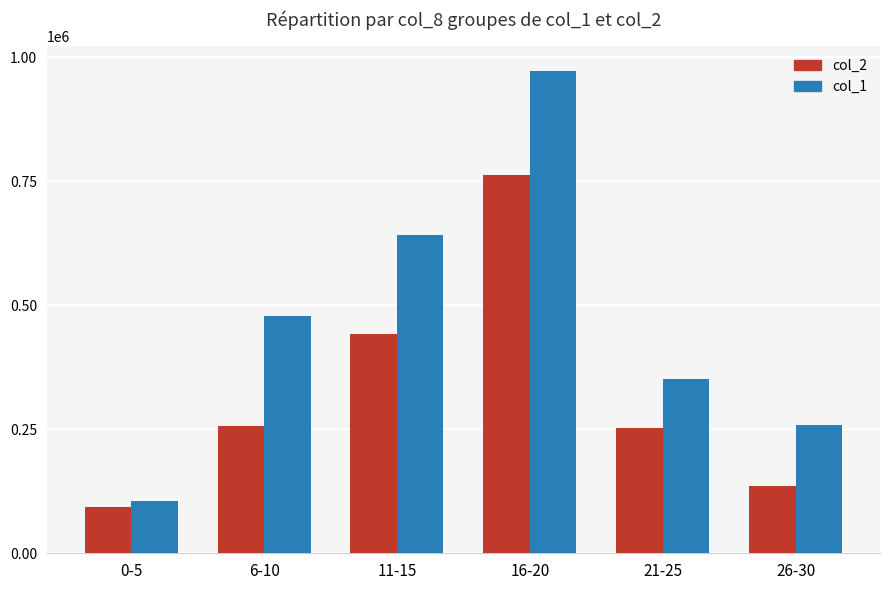

Which category has the lowest value in the col_2 series?

0-5